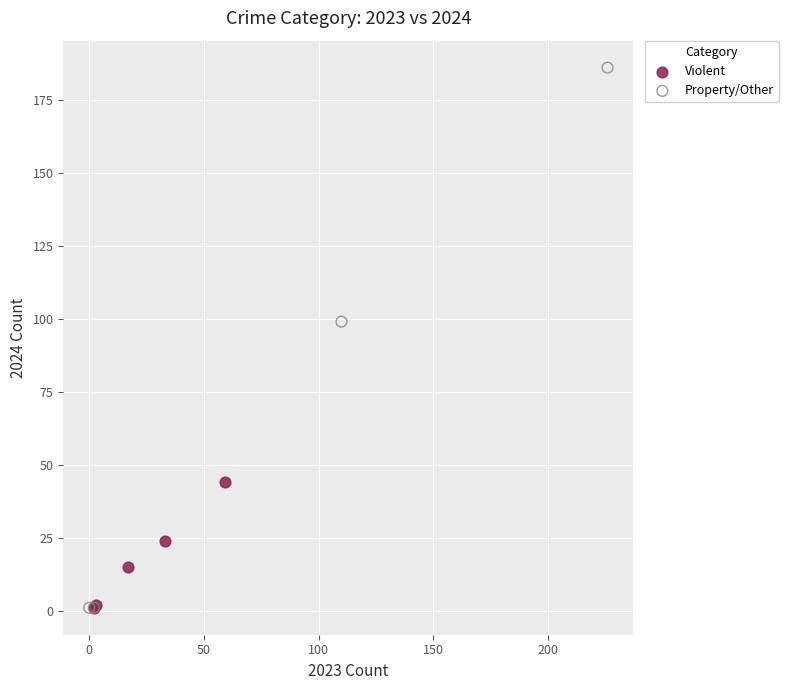

Which series has the widest spread of Y values?

Property/Other